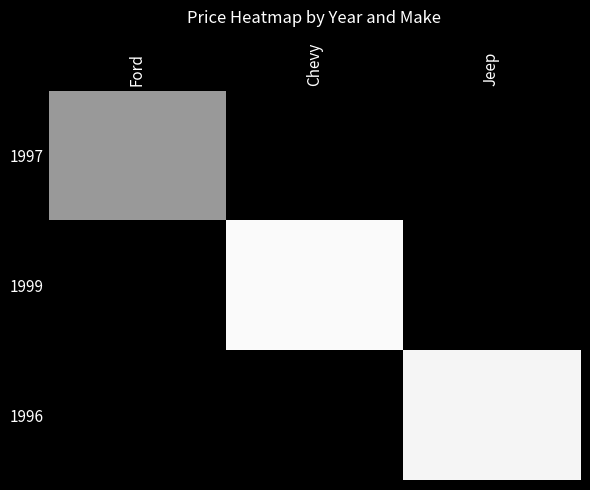

Reading right to left, transcribe all the data shown in this chart.

1997: Jeep=0	Chevy=0	Ford=3000
1999: Jeep=0	Chevy=4900	Ford=0
1996: Jeep=4799	Chevy=0	Ford=0